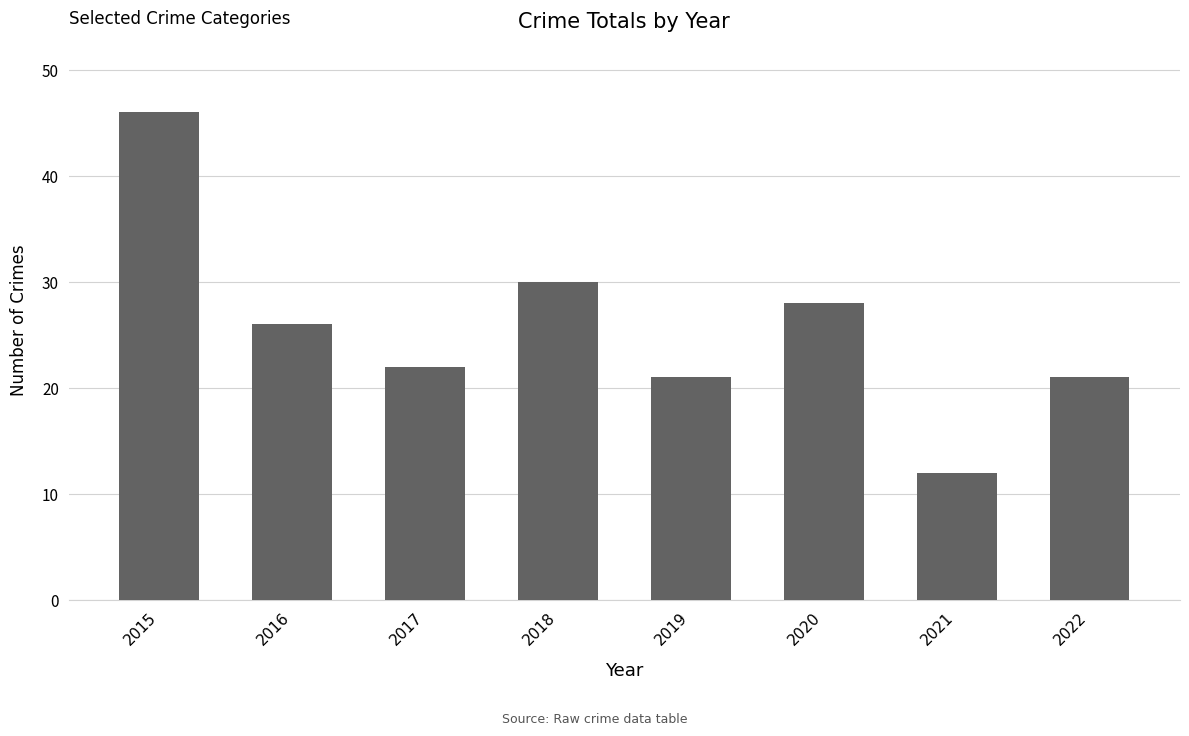

What is the value of the 8th bar from the left?

21